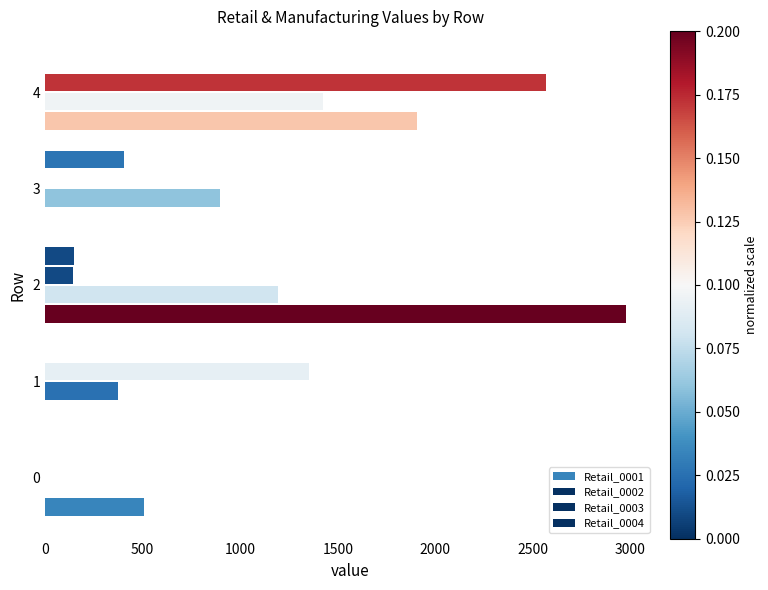

What is the sum of all Retail_0002 values?

3884.1